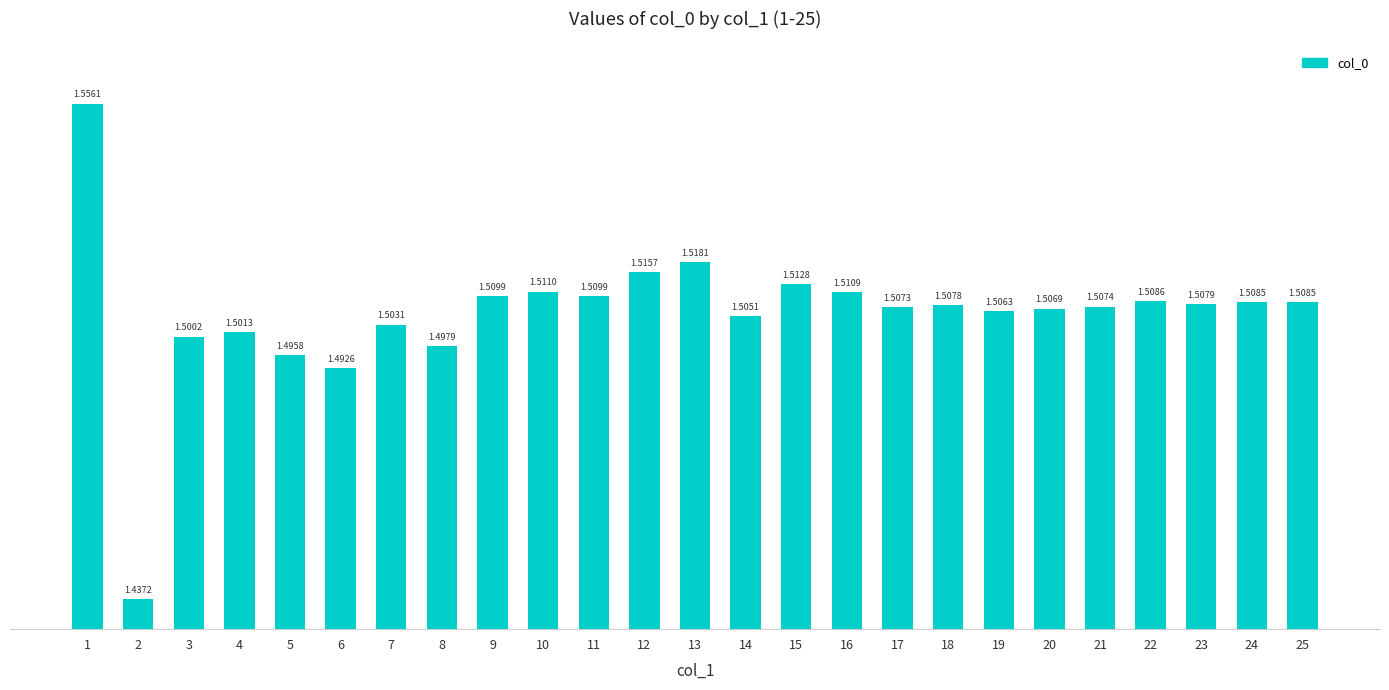

What is the ratio of the value at 9 to the value at 23?

1.0